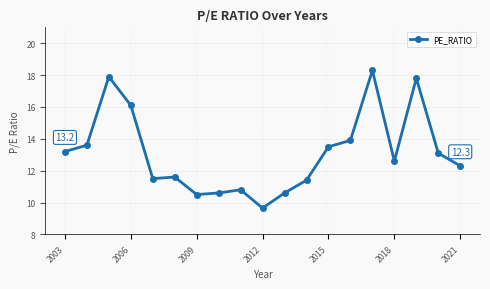

What is the value of the 10th point from the left?

9.7